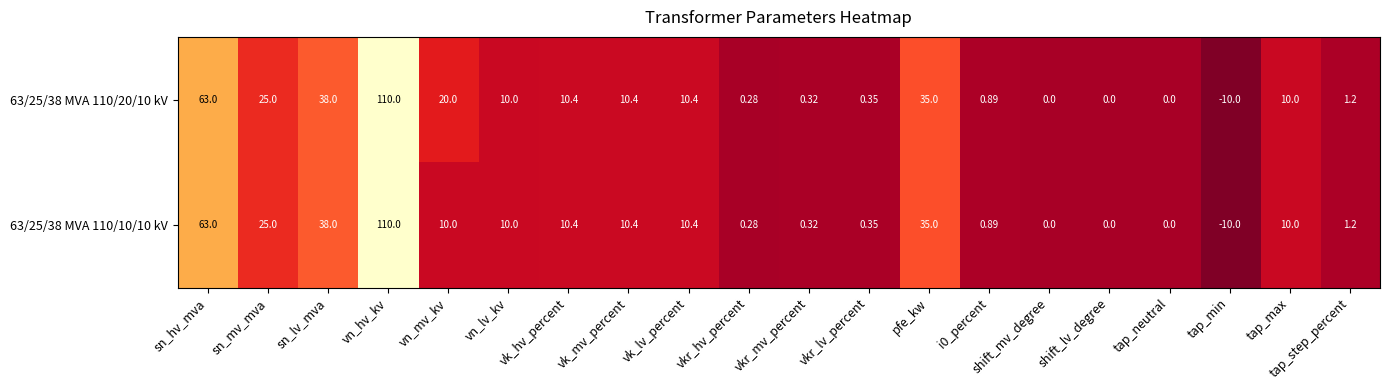

At which label does 63/25/38 MVA 110/10/10 kV first exceed 10?

sn_hv_mva